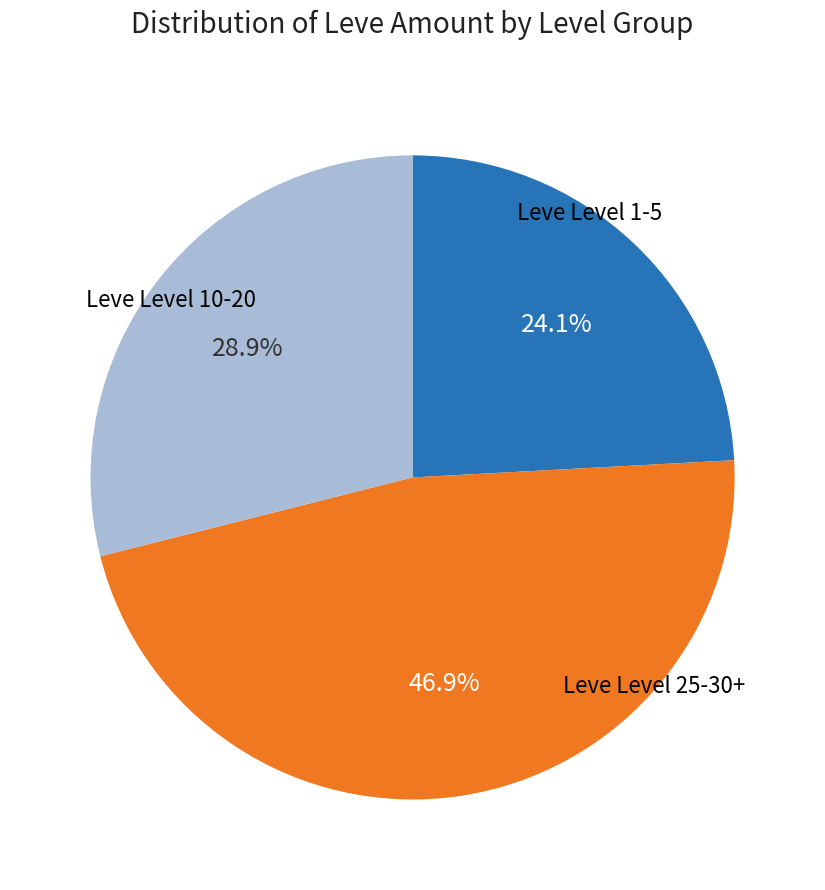

Is there a majority slice in this chart?

No